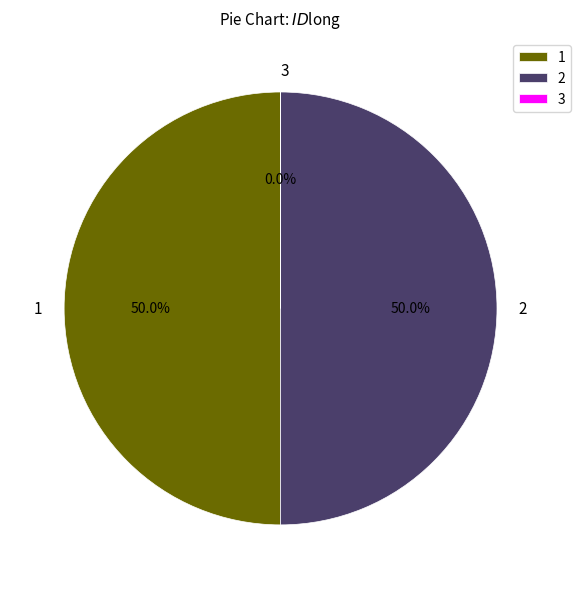

True or false: 1 accounts for 62% of the total.

False